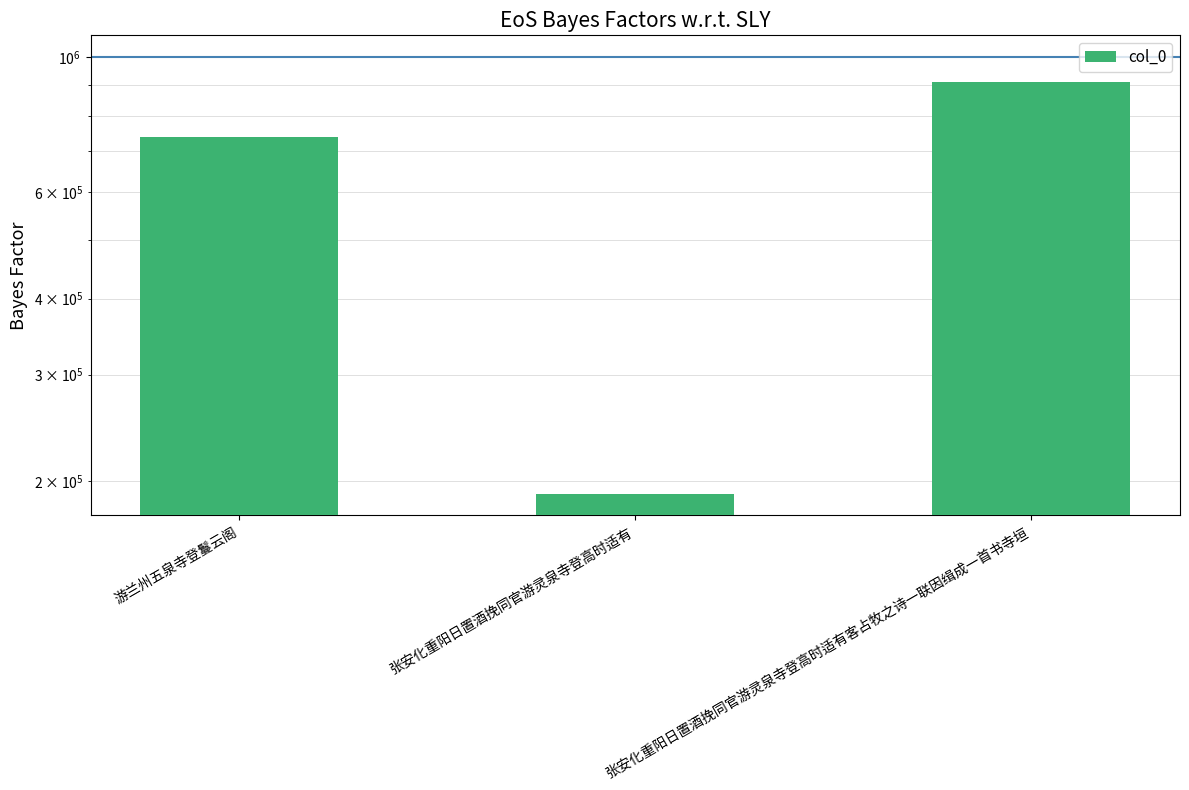

What is the difference between the maximum and minimum values?

719329